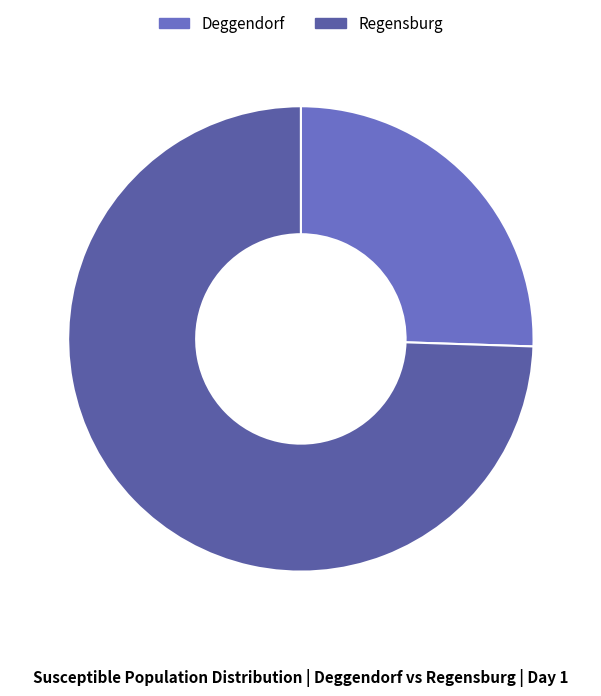

Which slice represents more than half of the pie?

Regensburg